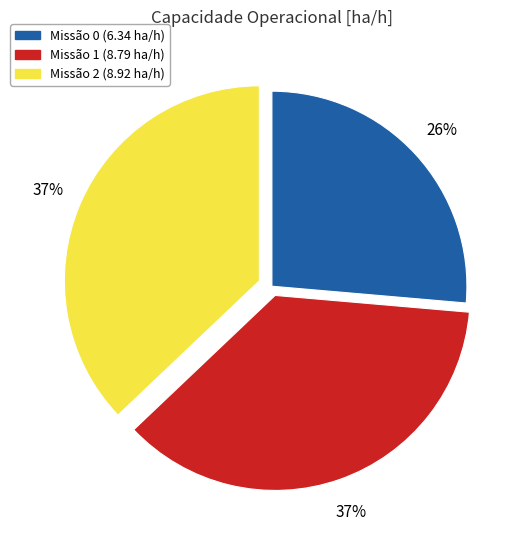

To the nearest percent, what is the average slice percentage?

33%